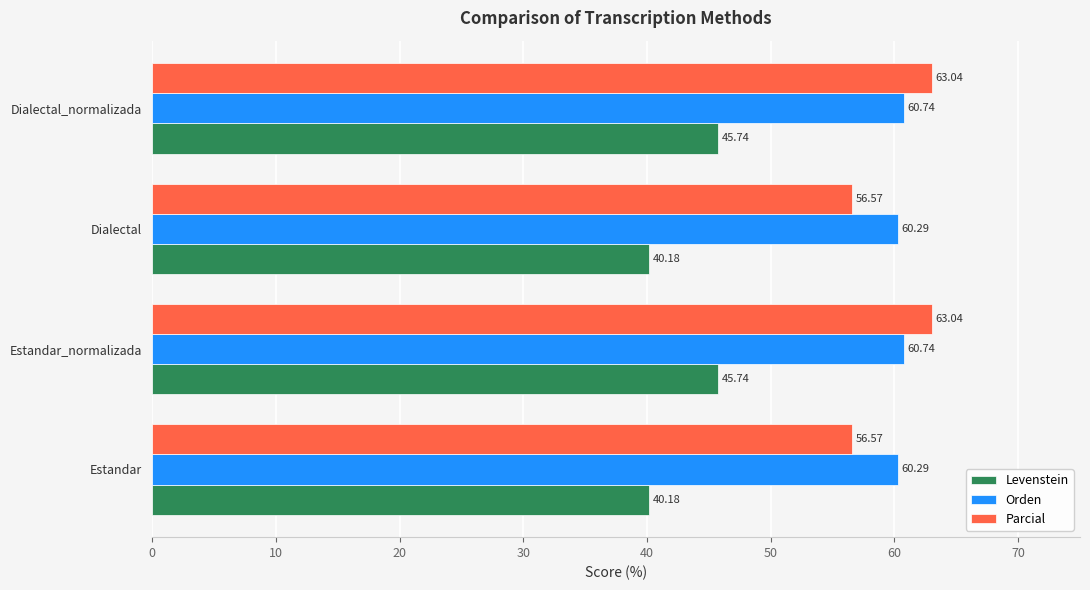

At how many categories does at least one series exceed 49?

4